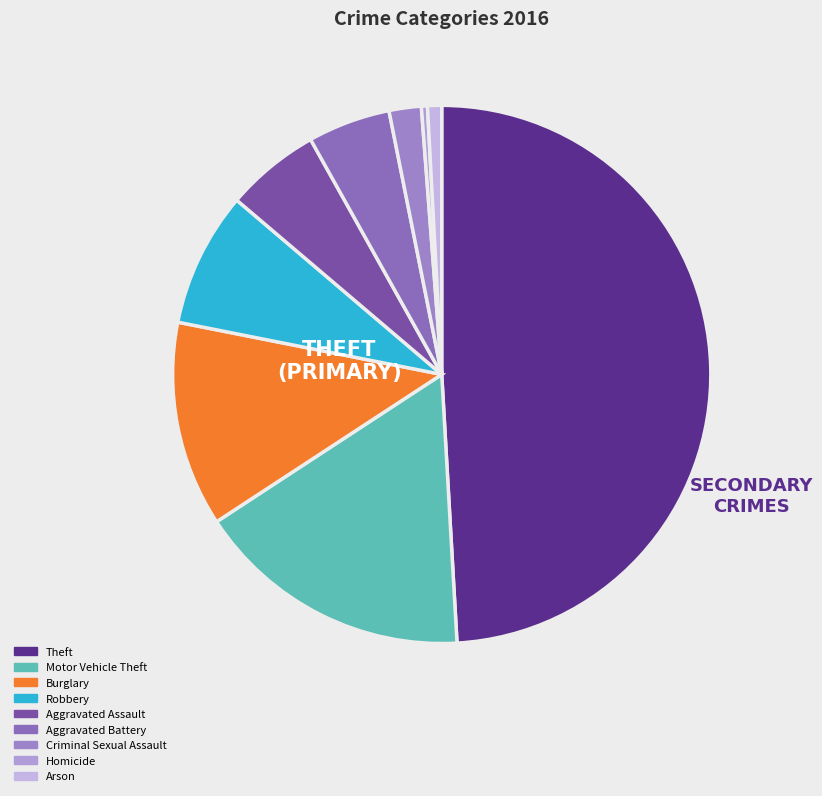

Is there a majority slice in this chart?

No